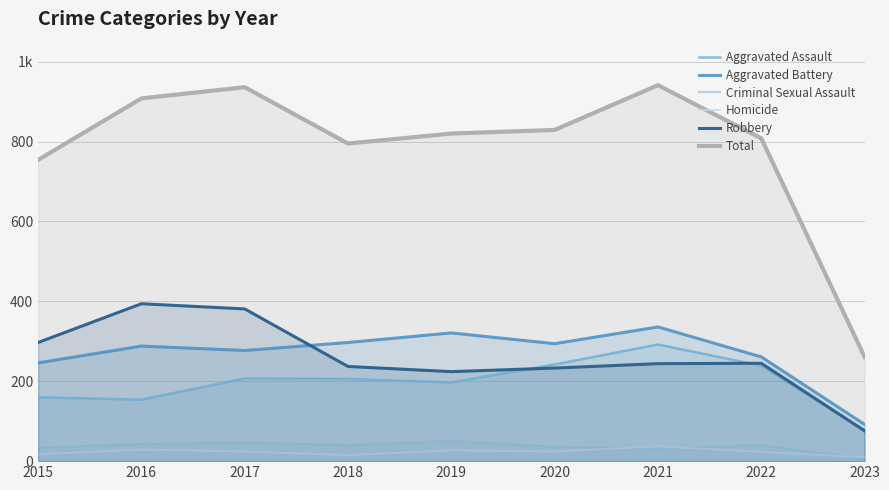

What is the spread (max minus min) of values at 2022?

785